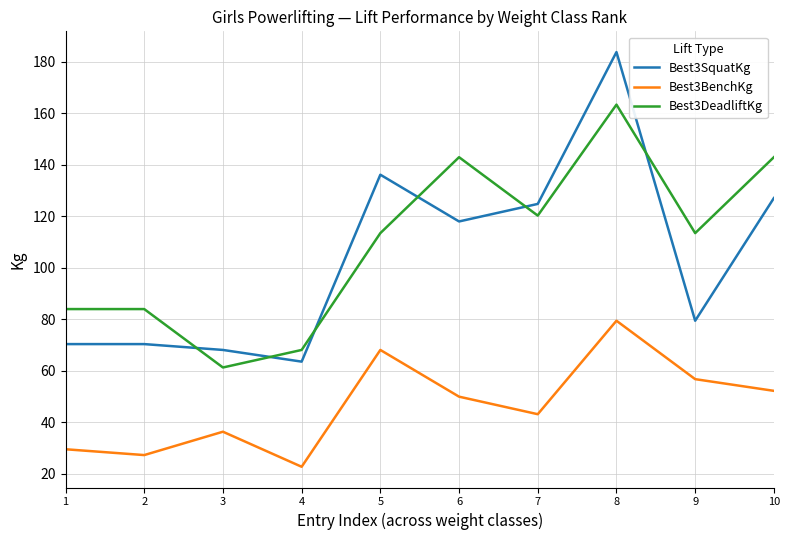

List the series in order of their peak value, lowest first.

Best3BenchKg, Best3DeadliftKg, Best3SquatKg